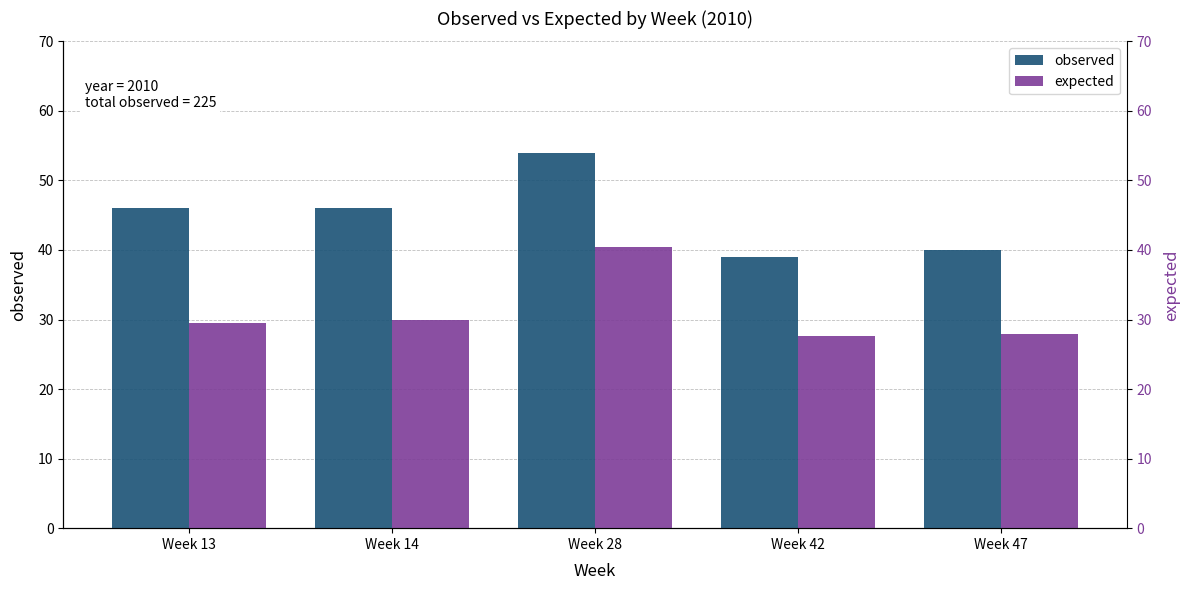

List the labels in order of observed value, smallest first.

Week 42, Week 47, Week 13, Week 14, Week 28